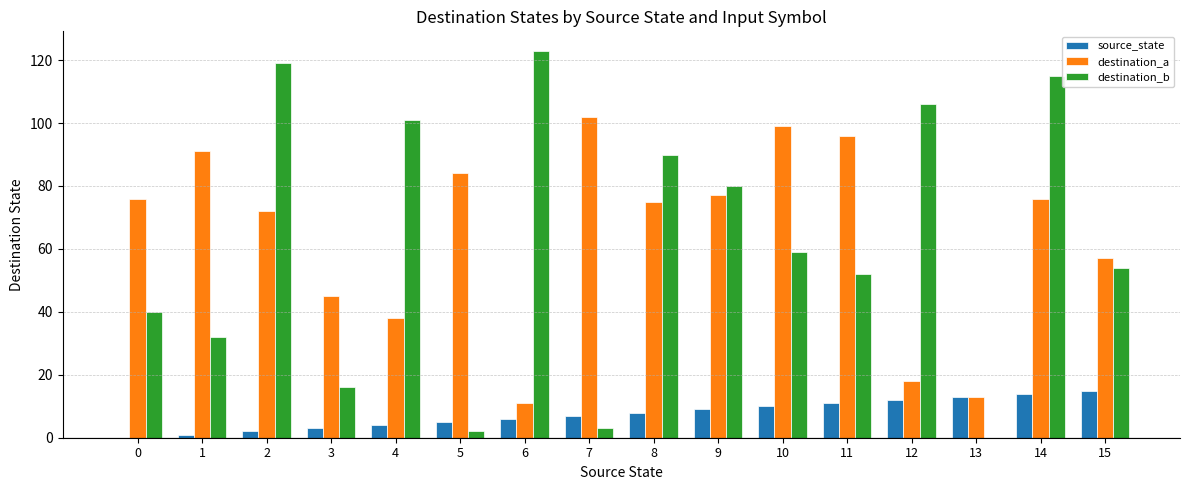

What is the difference between the destination_a values at 4 and 8?

37